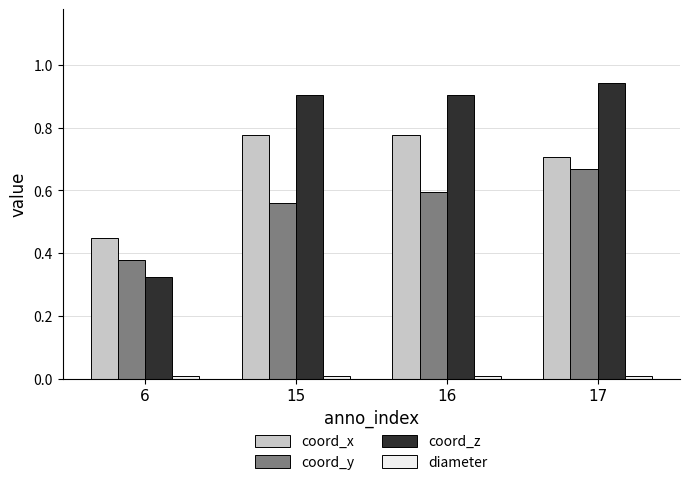

Is it true that coord_z equals 0.9 at 15?

True